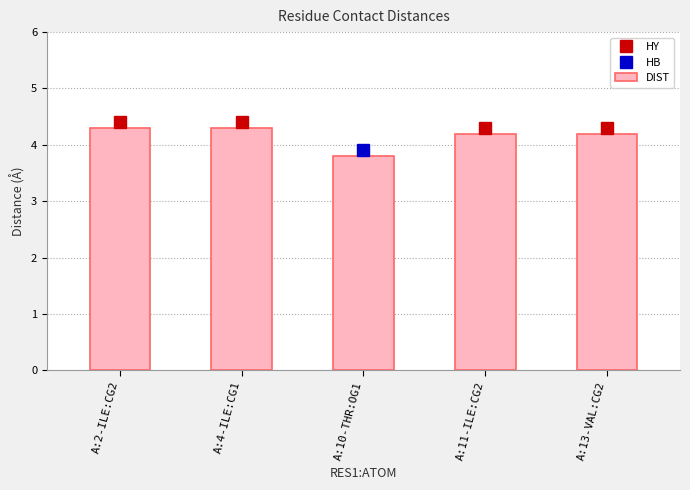

What is the value of the 3rd bar from the left?

3.8